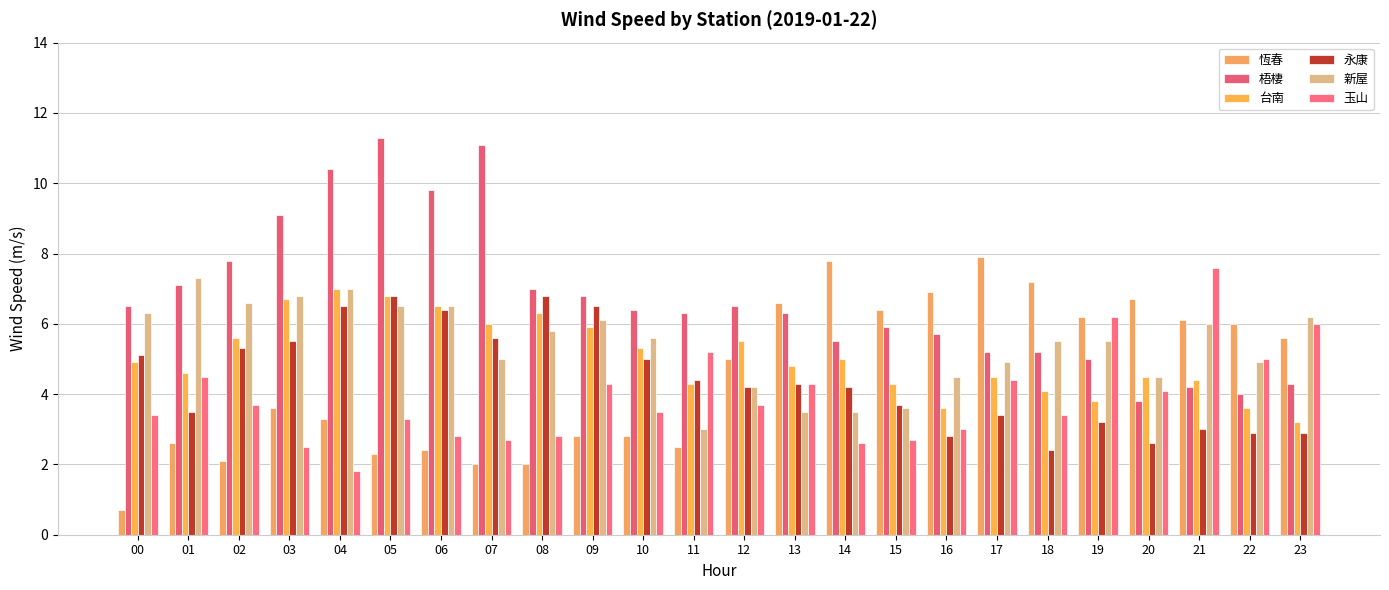

At which category does the chart reach its peak across all series?

05